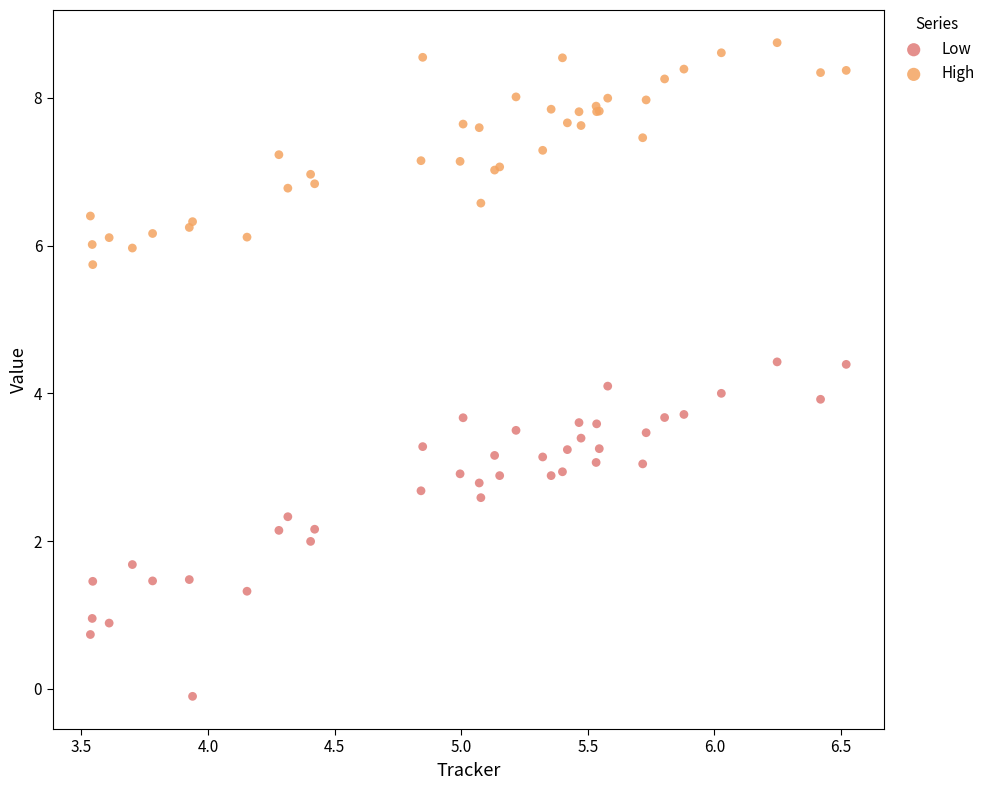

Which series reaches the maximum Y coordinate?

High